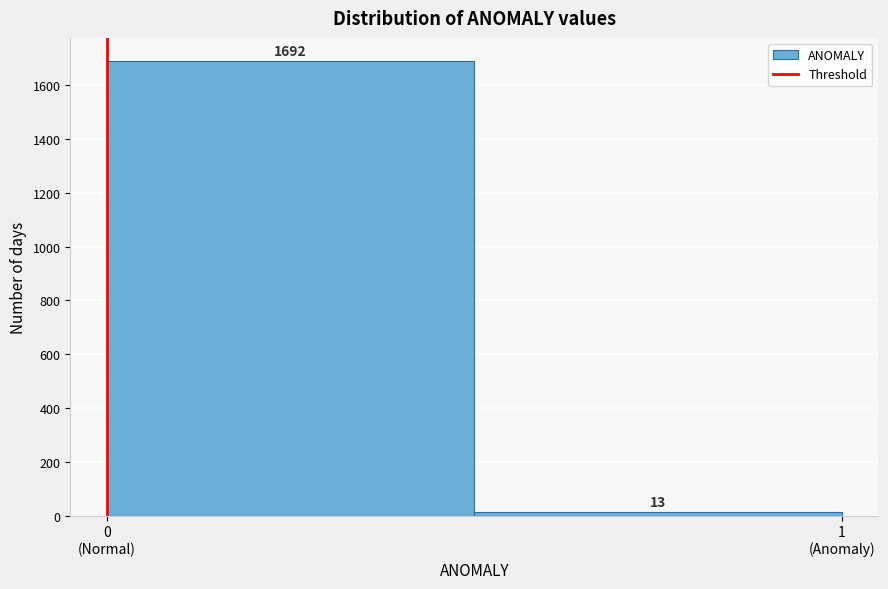

Reading right to left, extract all data points from this chart.

13	1692